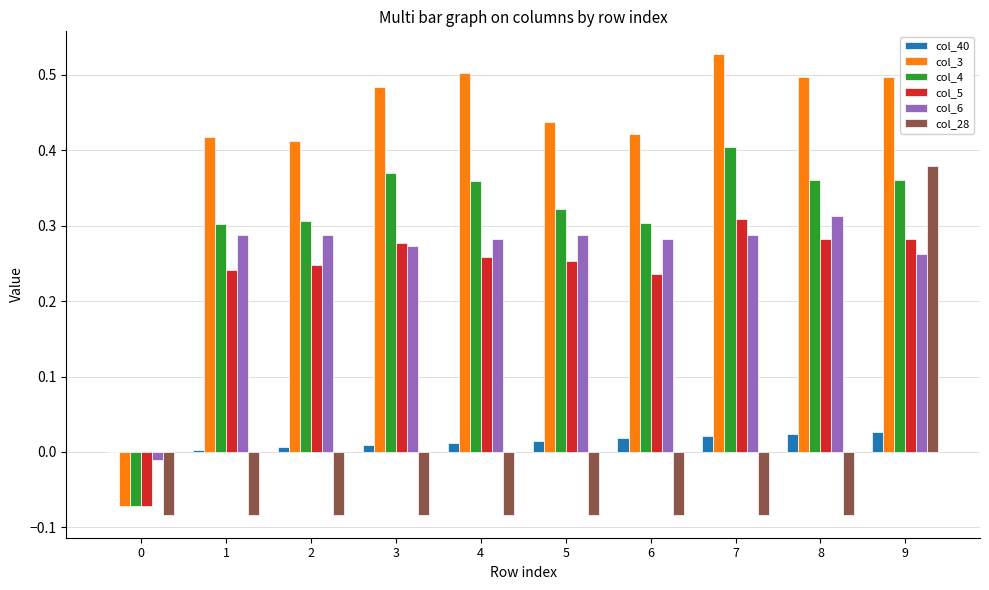

Count the col_28 values in the range 0 to 1.

1